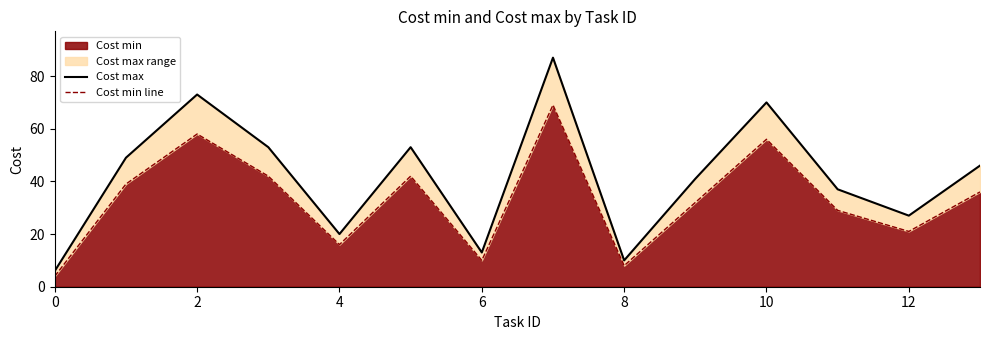

Is it true that Cost min equals 5 at 12?

False